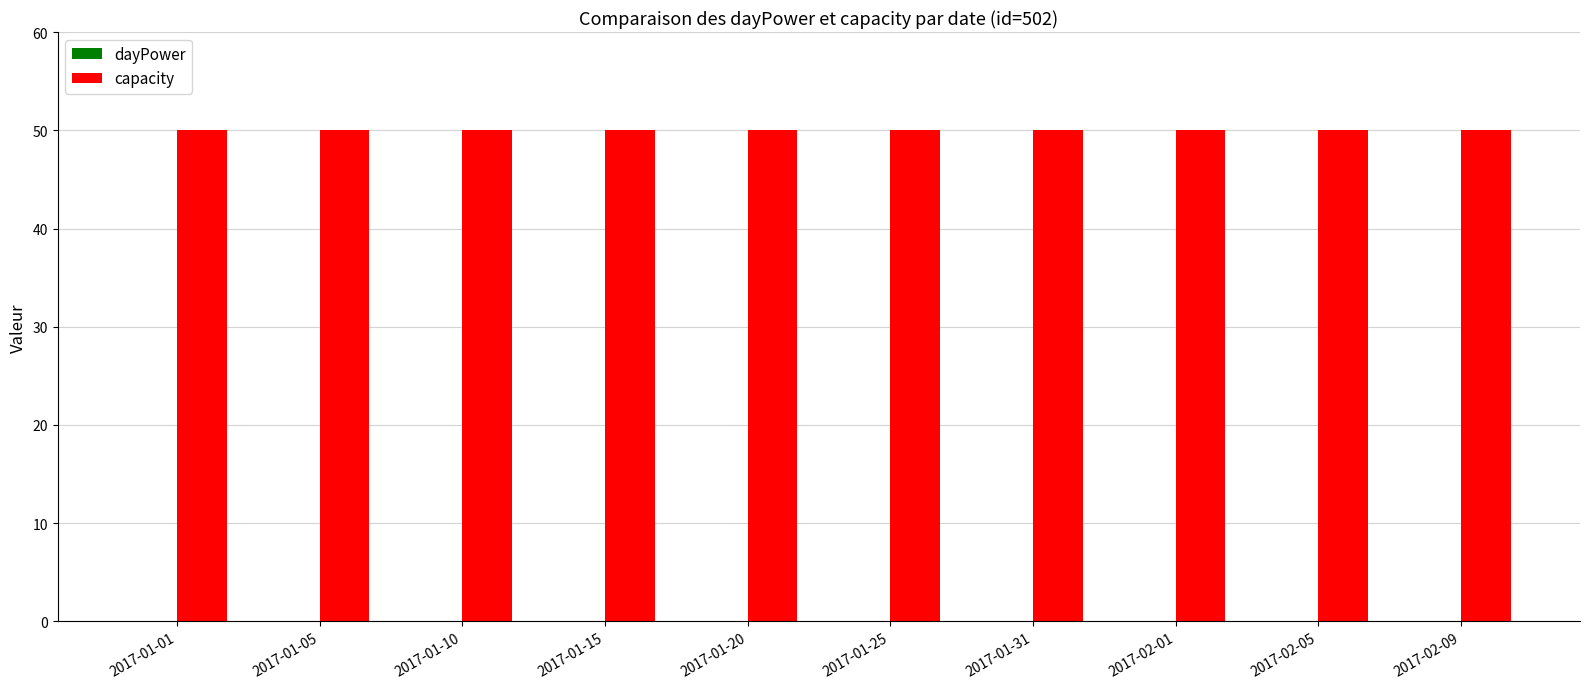

What is the label of the 1st bar from the right?

2017-02-09